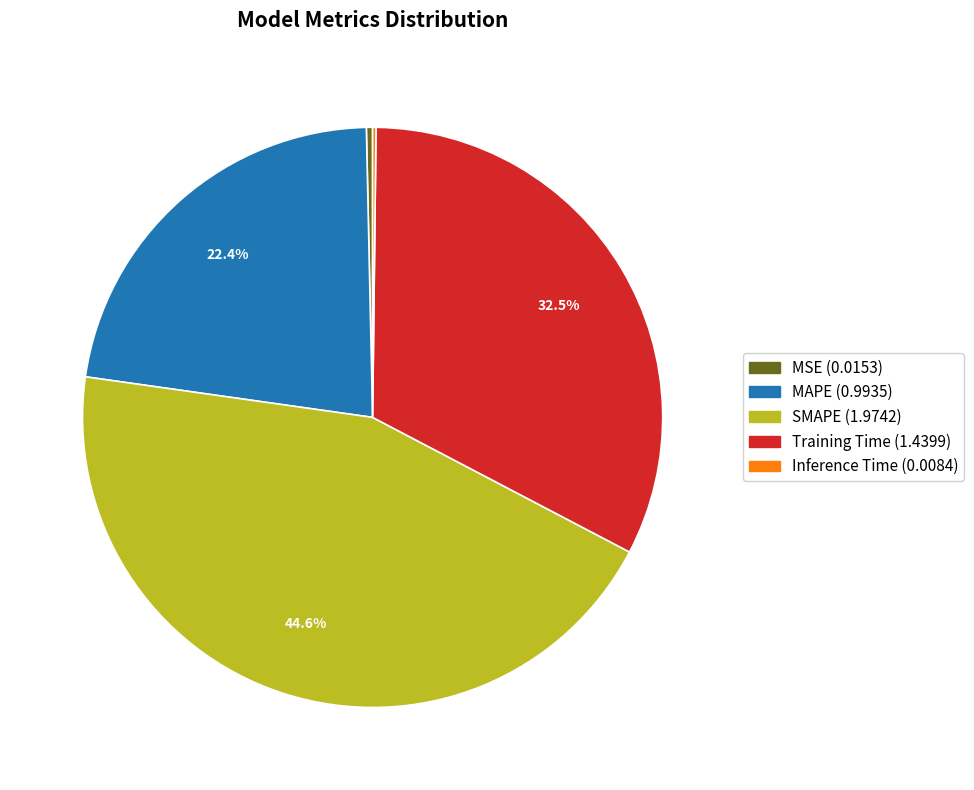

Which slice is the largest?

SMAPE